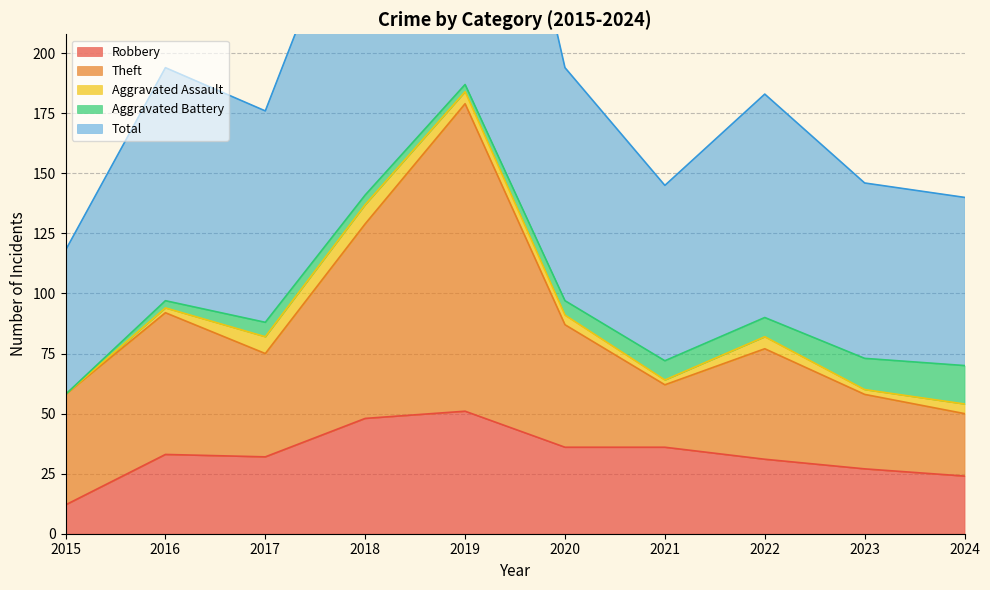

At how many categories does at least one series exceed 77?

10